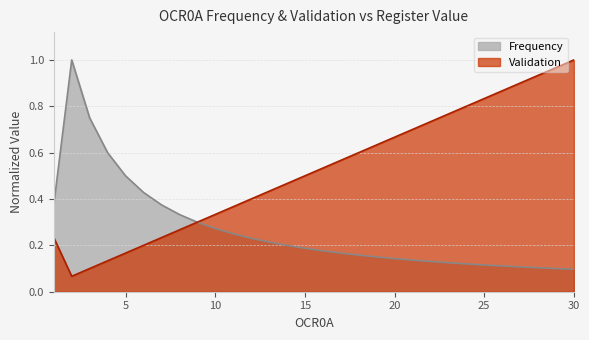

What is the total value across all series at 21?

0.8